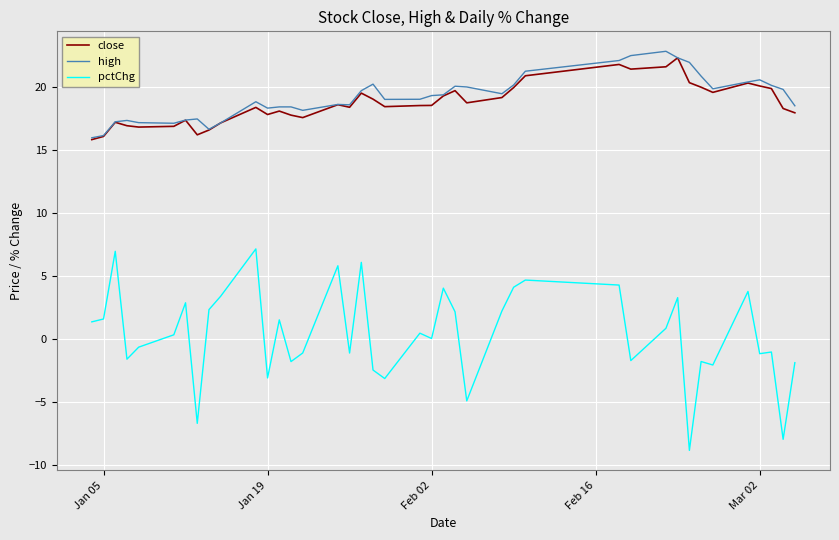

What is the maximum value shown in the chart?

22.9